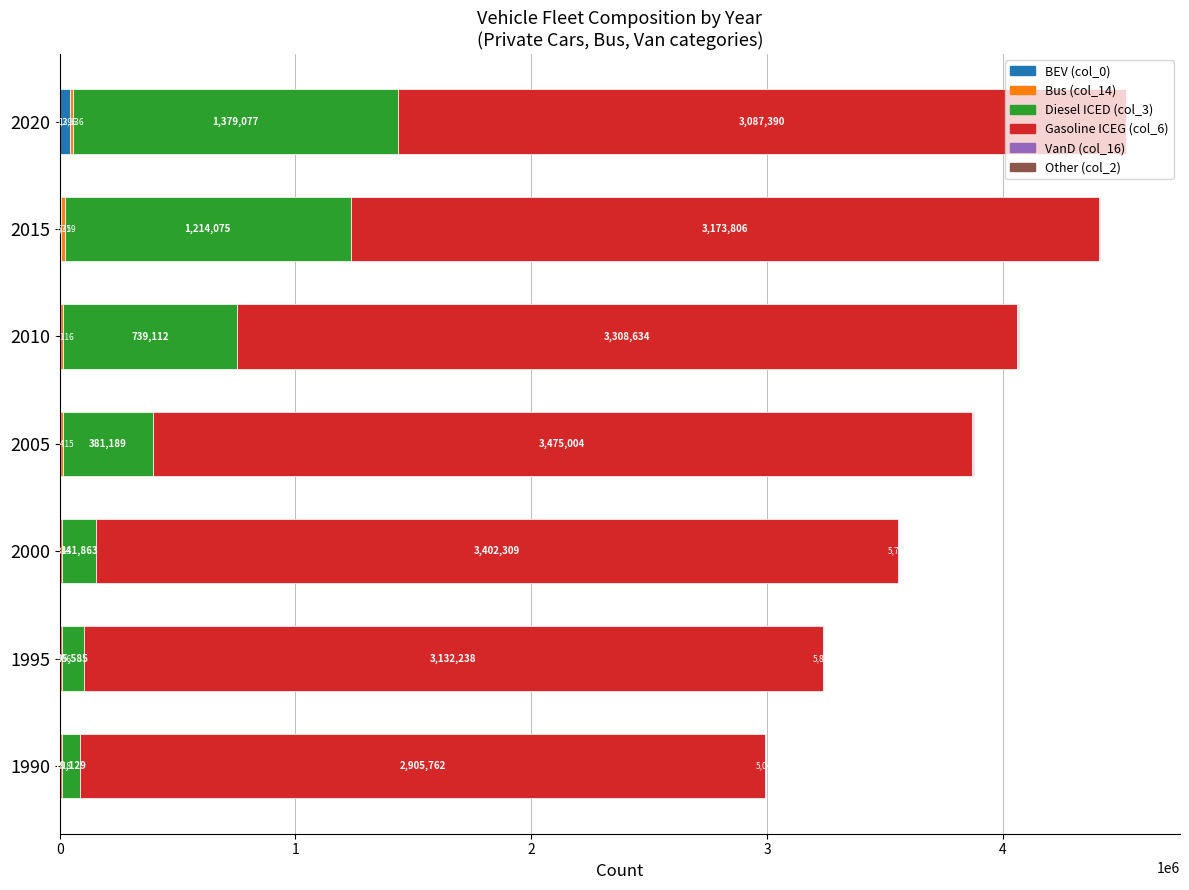

At which category is the sum across all series the highest?

2020